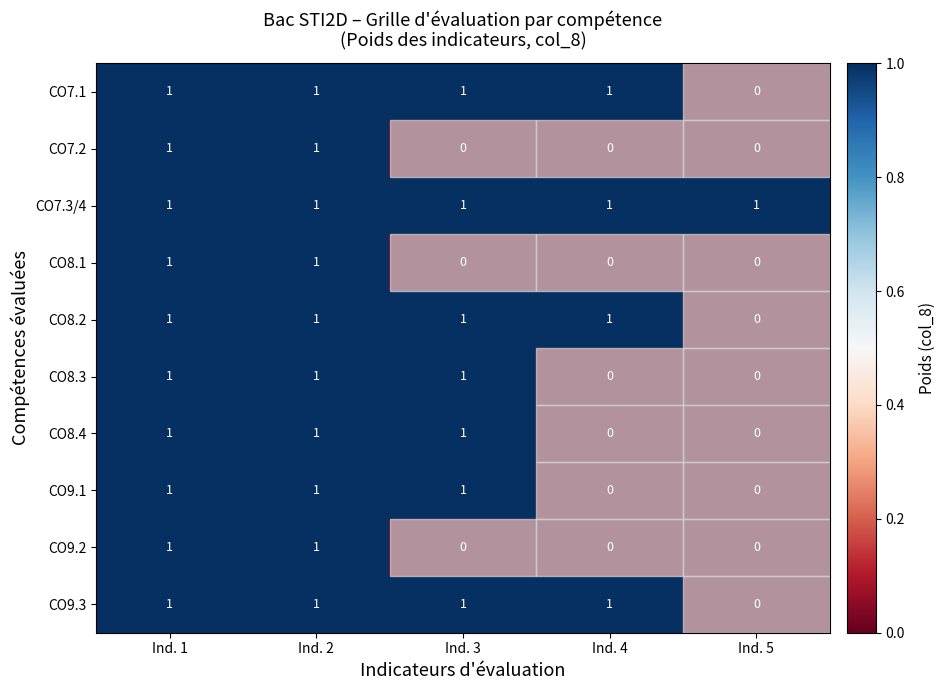

Where is CO7.1 nearest to the value 0?

Ind. 5